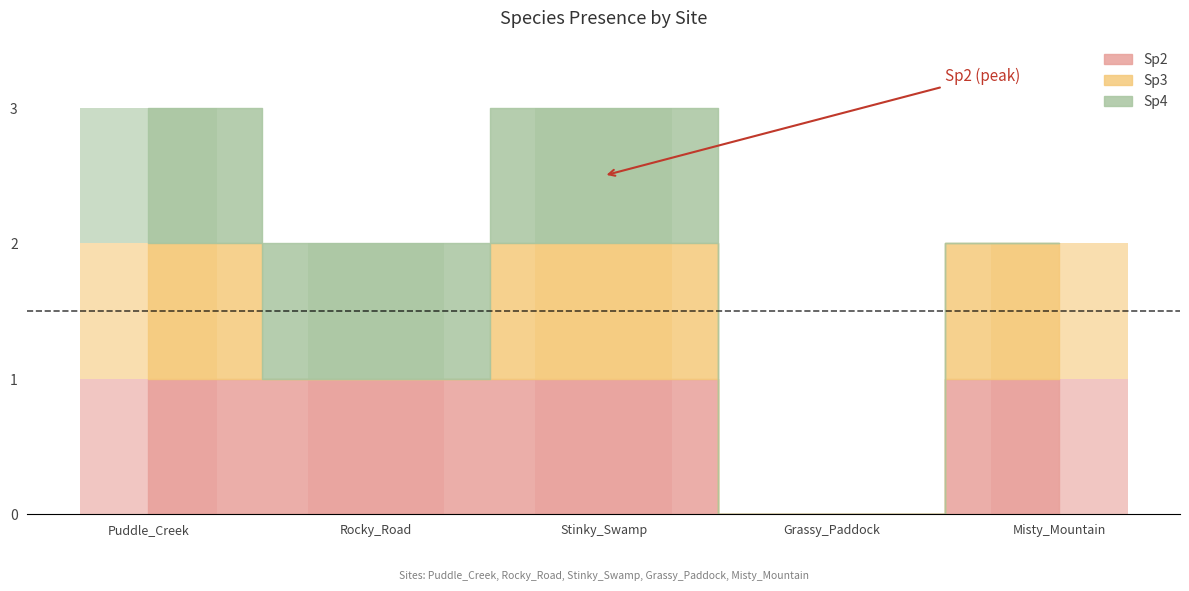

At which label does Sp2 reach its peak?

Puddle_Creek